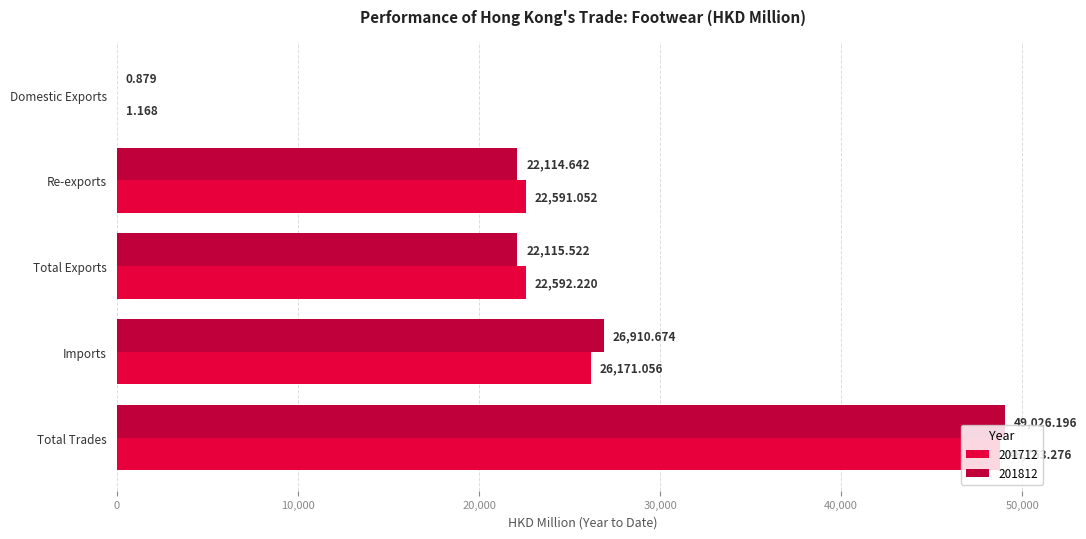

At which category is the sum across all series the highest?

Total Trades